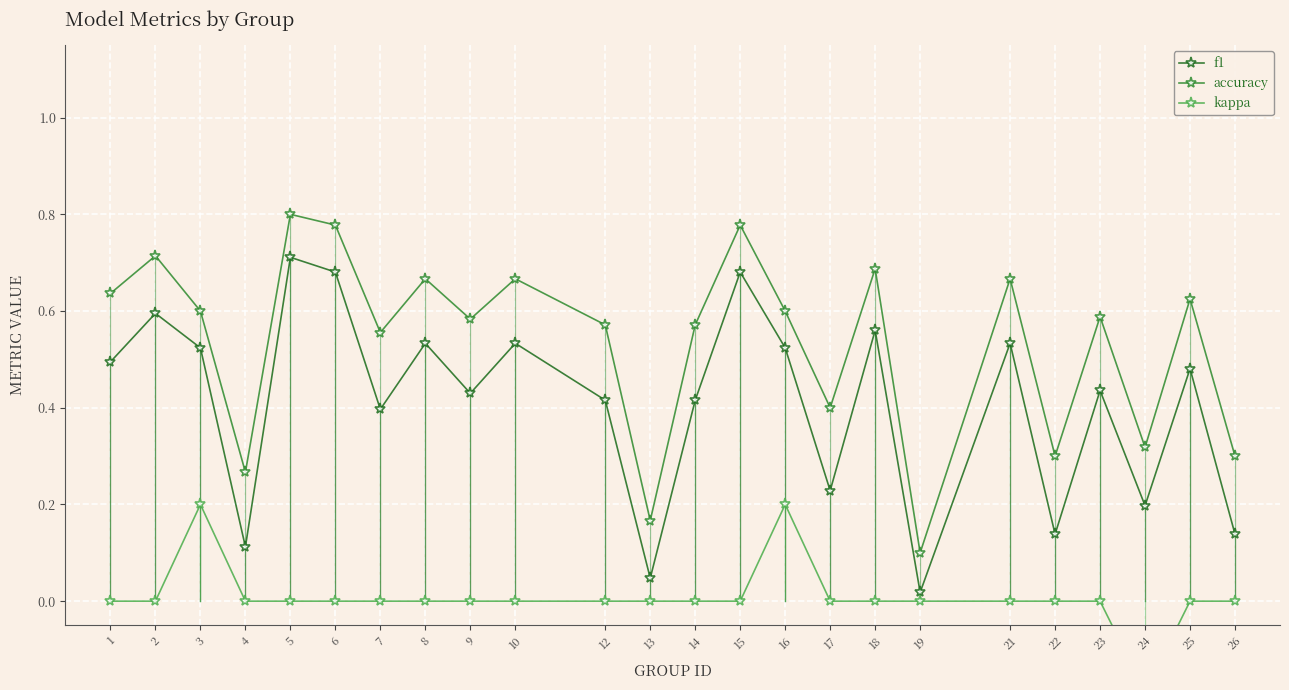

At how many categories does at least one series exceed 0?

24